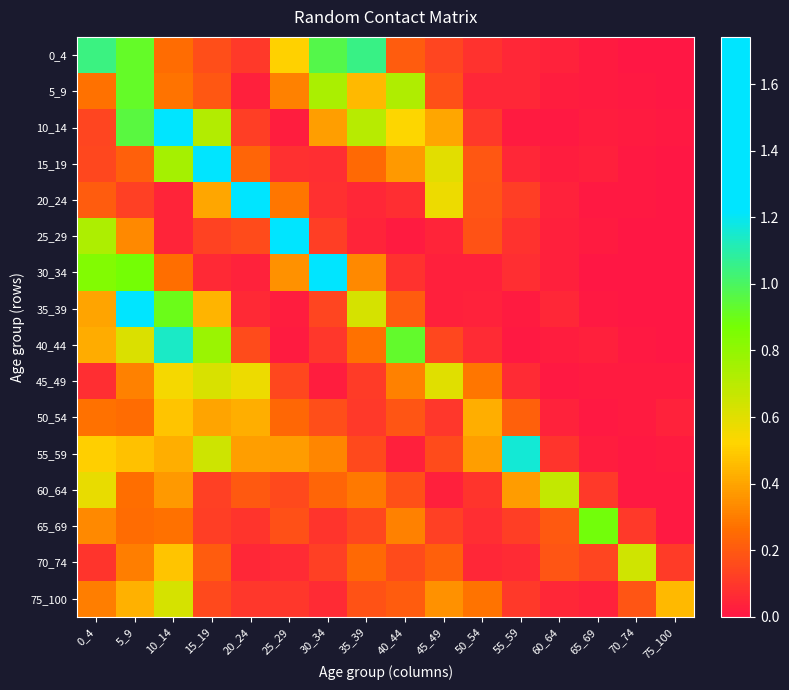

Which has a higher value, 25_29 or 55_59?

25_29